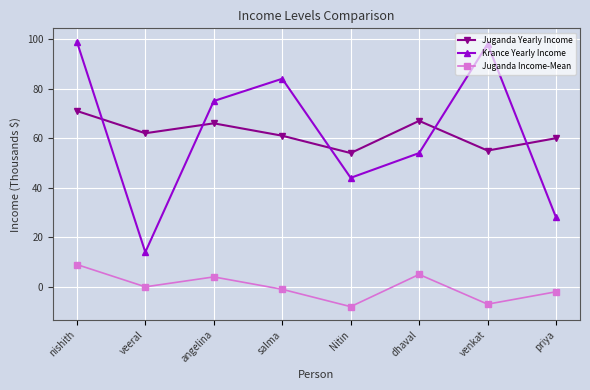

What position from the right is dhaval?

3